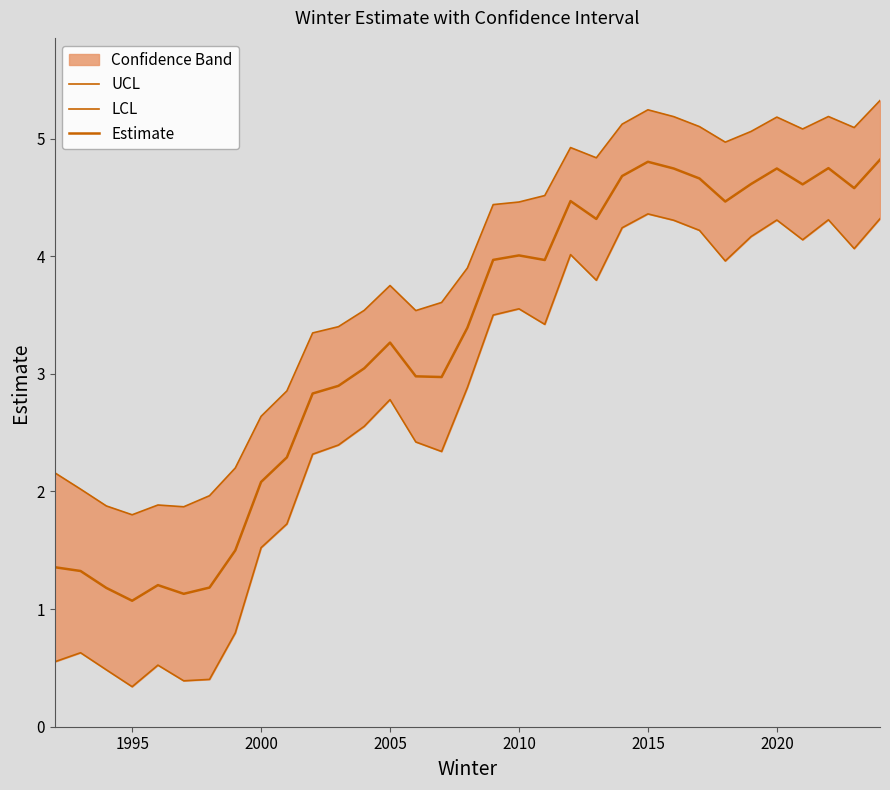

Reading right to left, what are all the values shown in this chart?

UCL: 5.3	5.1	5.2	5.1	5.2	5.1	5.0	5.1	5.2	5.2	5.1	4.8	4.9	4.5	4.5	4.4	3.9	3.6	3.5	3.8	3.5	3.4	3.3	2.9	2.6	2.2	2.0	1.9	1.9	1.8	1.9	2.0	2.2
LCL: 4.3	4.1	4.3	4.1	4.3	4.2	4.0	4.2	4.3	4.4	4.2	3.8	4.0	3.4	3.6	3.5	2.9	2.3	2.4	2.8	2.6	2.4	2.3	1.7	1.5	0.8	0.4	0.4	0.5	0.3	0.5	0.6	0.6
Estimate: 4.8	4.6	4.7	4.6	4.7	4.6	4.5	4.7	4.7	4.8	4.7	4.3	4.5	4.0	4.0	4.0	3.4	3.0	3.0	3.3	3.0	2.9	2.8	2.3	2.1	1.5	1.2	1.1	1.2	1.1	1.2	1.3	1.4